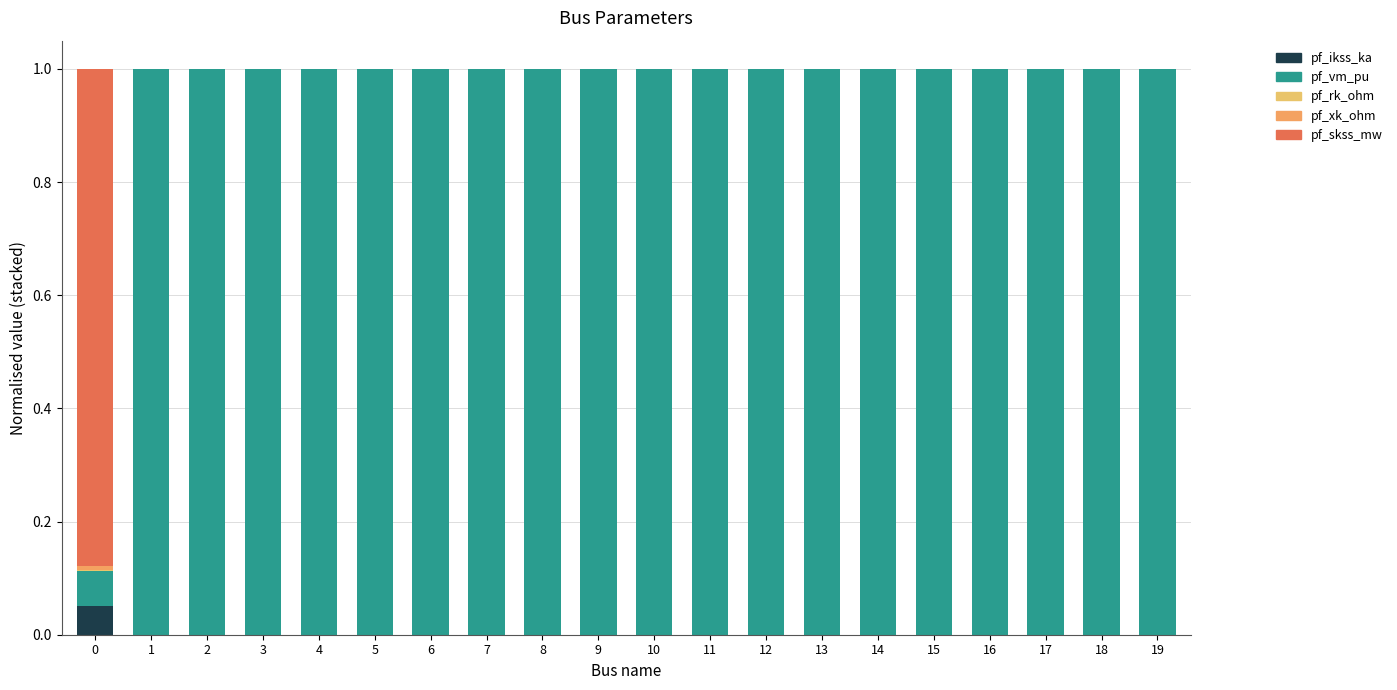

Is it true that pf_skss_mw equals 0.0 at 5?

True